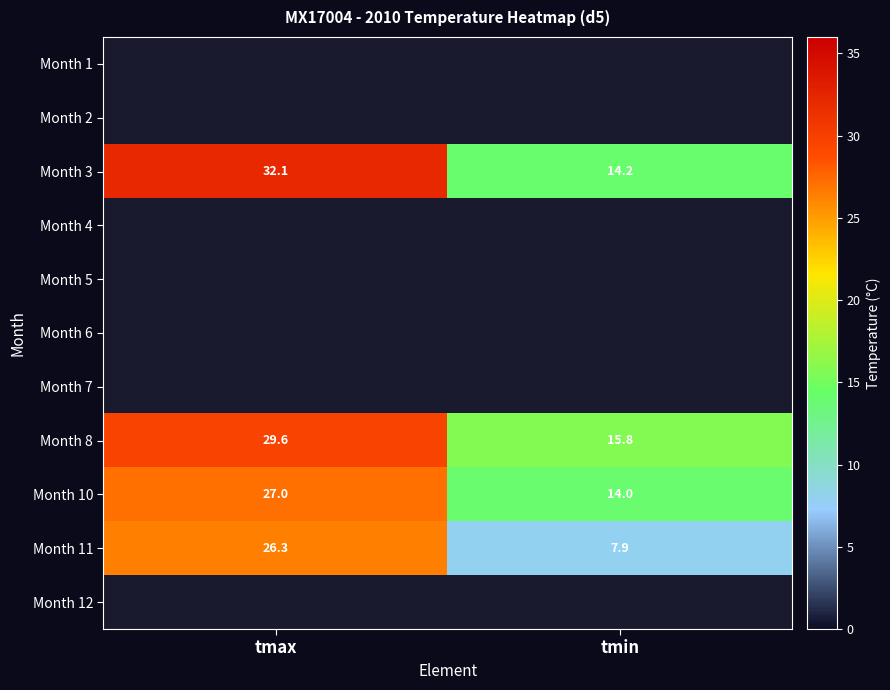

List the labels in order of Month 8 value, largest first.

tmax, tmin